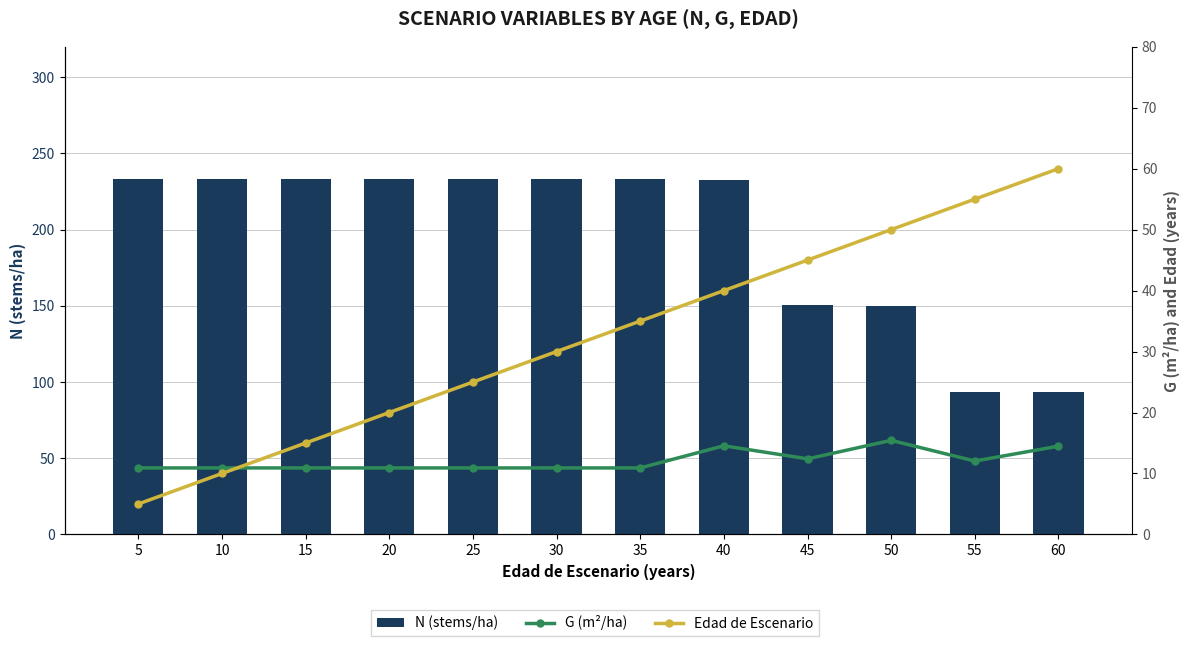

Reading left to right, what are all the values shown in this chart?

N (stems/ha): 233.4	233.4	233.4	233.4	233.4	233.4	233.4	232.6	150.7	150.2	93.5	93.2
G (m²/ha): 10.9	10.9	10.9	10.9	10.9	10.9	10.9	14.5	12.4	15.4	12.0	14.5
Edad de Escenario: 5.0	10.0	15.0	20.0	25.0	30.0	35.0	40.0	45.0	50.0	55.0	60.0